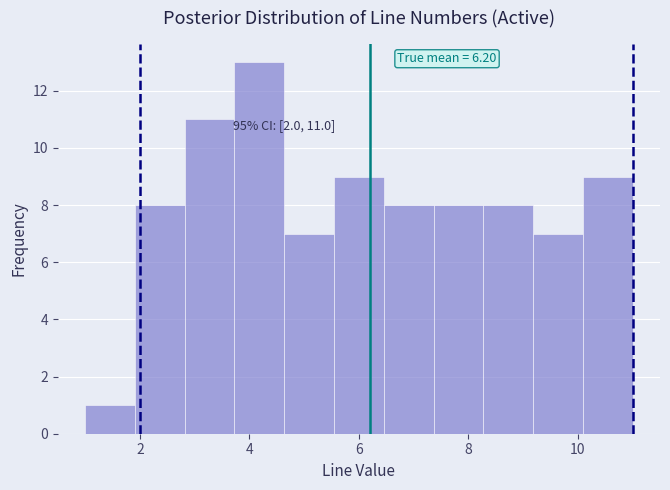

Which range on the x-axis has the tallest bar?

3.8 to 4.6